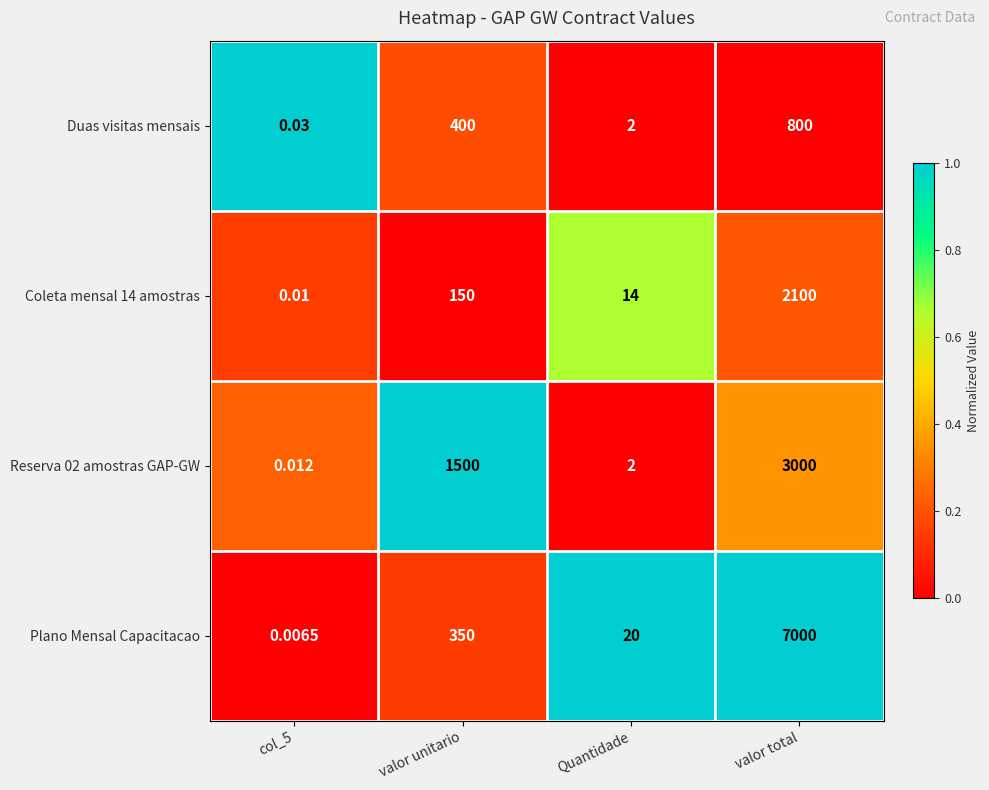

Between Quantidade and valor total, which series saw the biggest shift?

Plano Mensal Capacitacao